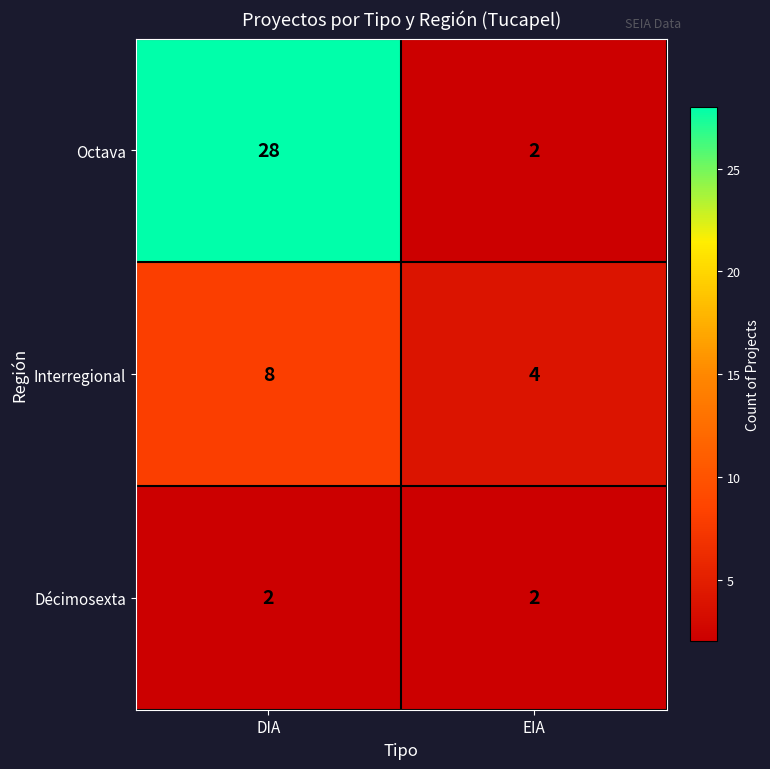

What value does the Octava series have at DIA?

28